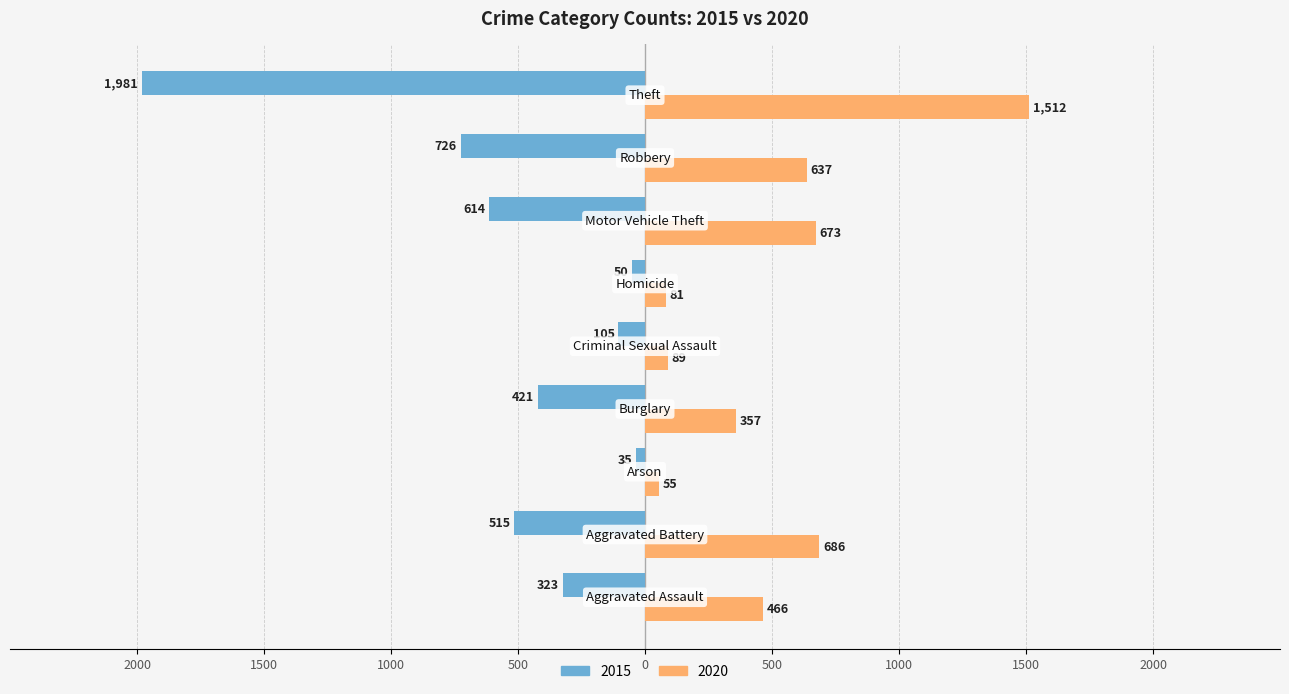

What are all the series names shown in the legend?

2015, 2020